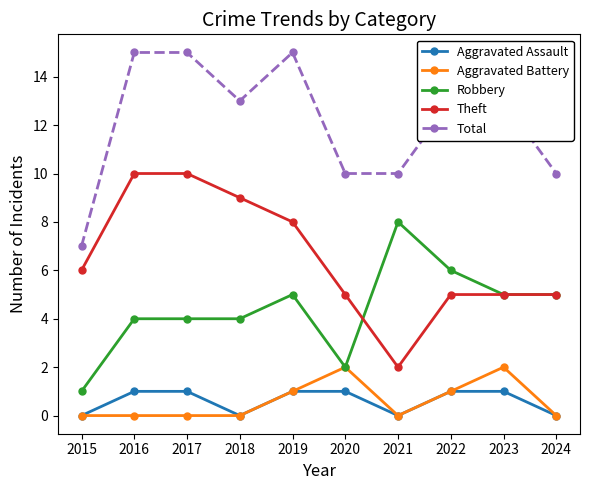

What is the spread (max minus min) of values at 2018?

13